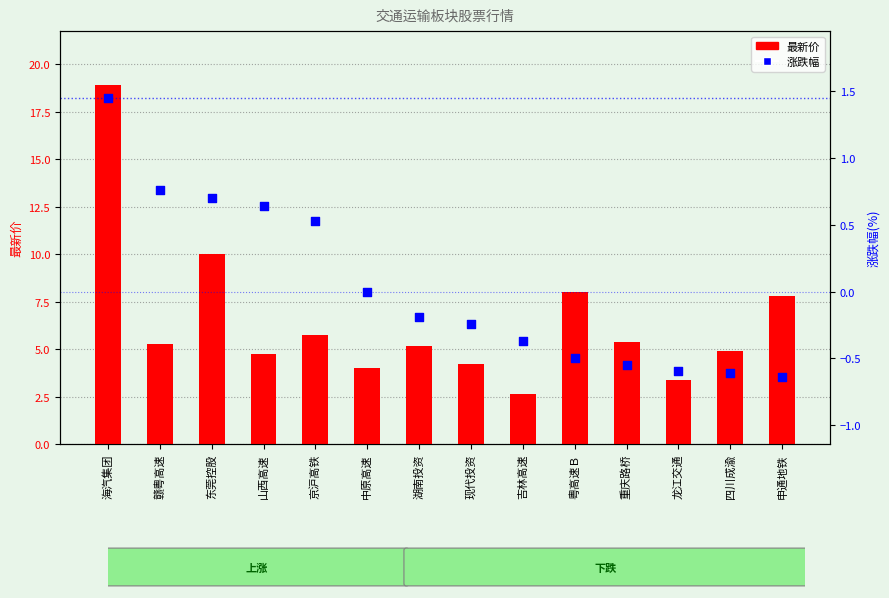

What are all the series names shown in the legend?

最新价, 涨跌幅